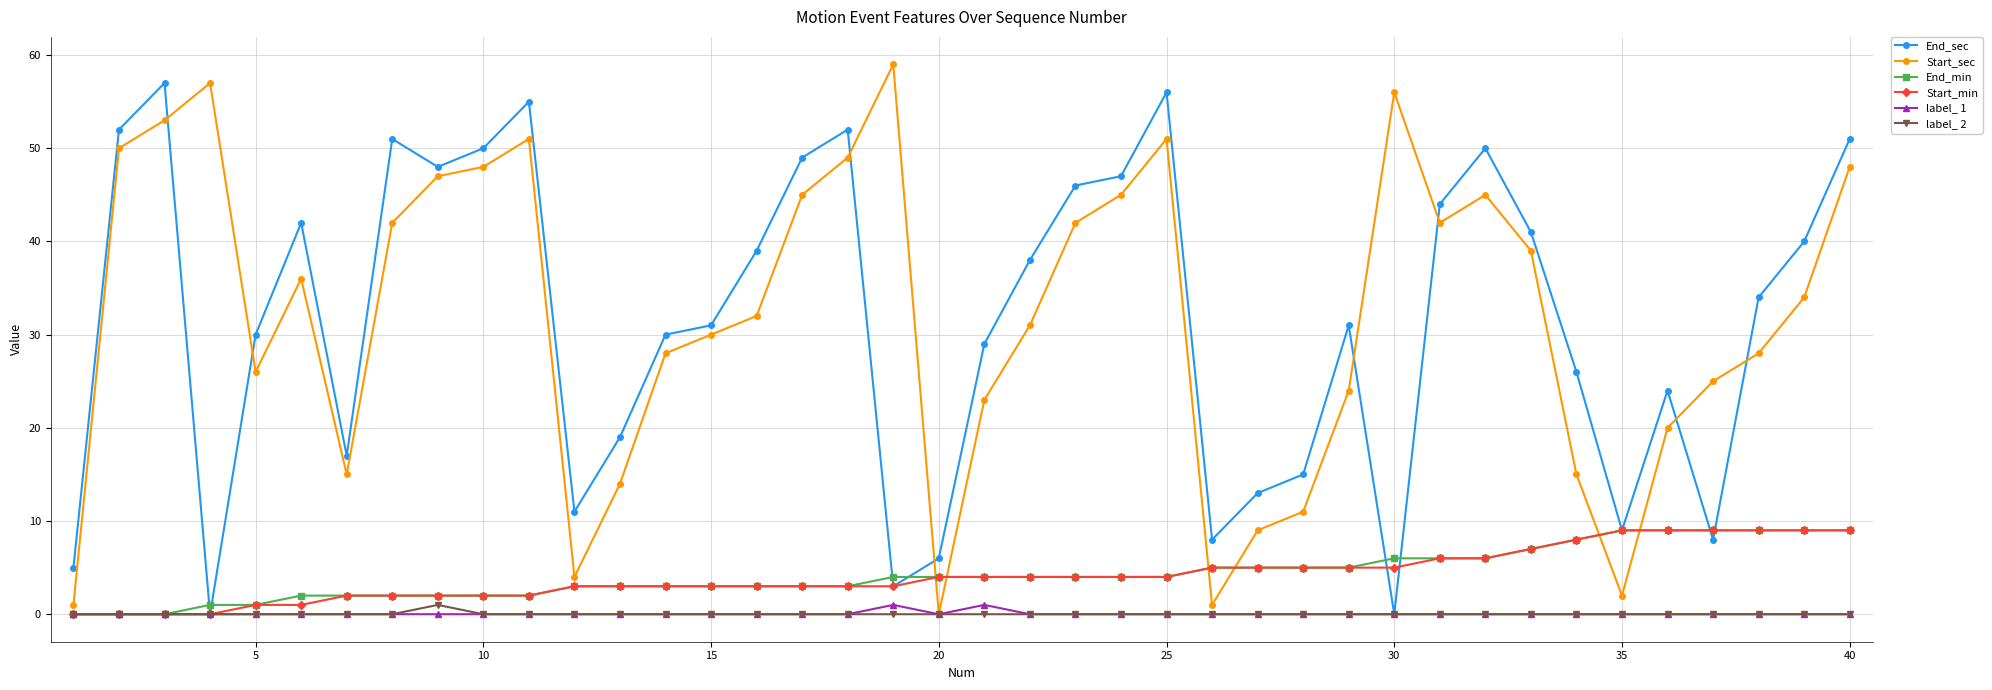

What is the value of the End_sec point at the 37th from the left?

8